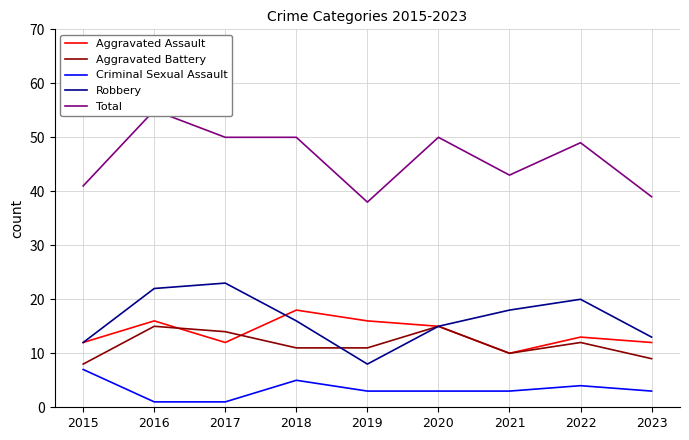

What are all the series names shown in the legend?

Aggravated Assault, Aggravated Battery, Criminal Sexual Assault, Robbery, Total